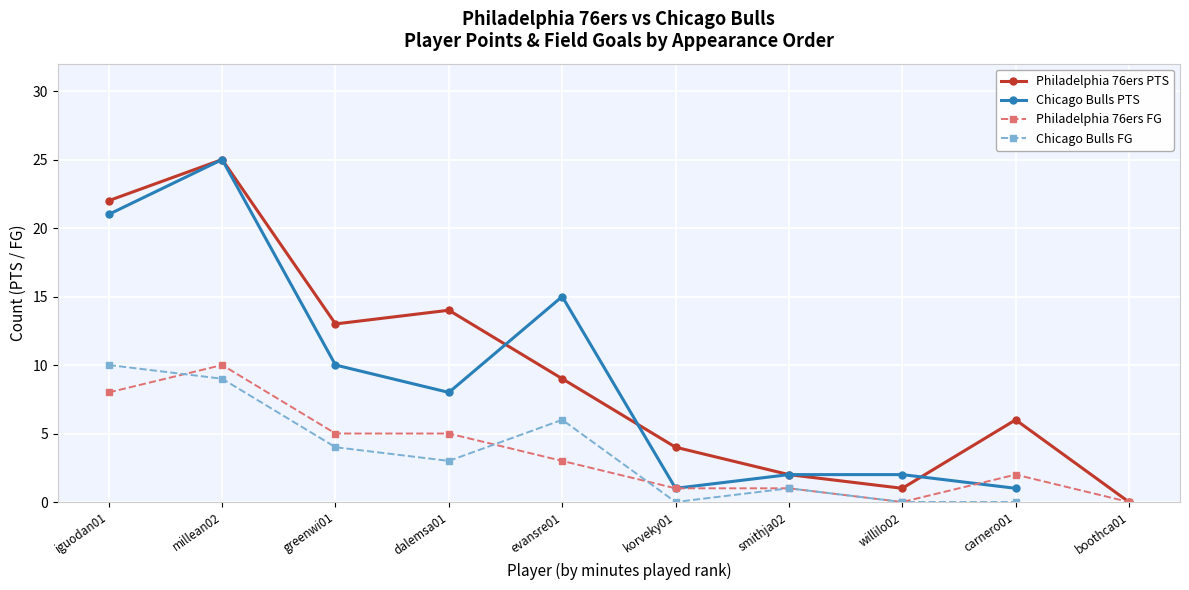

What is the value of the Philadelphia 76ers FG point at the 7th from the left?

1